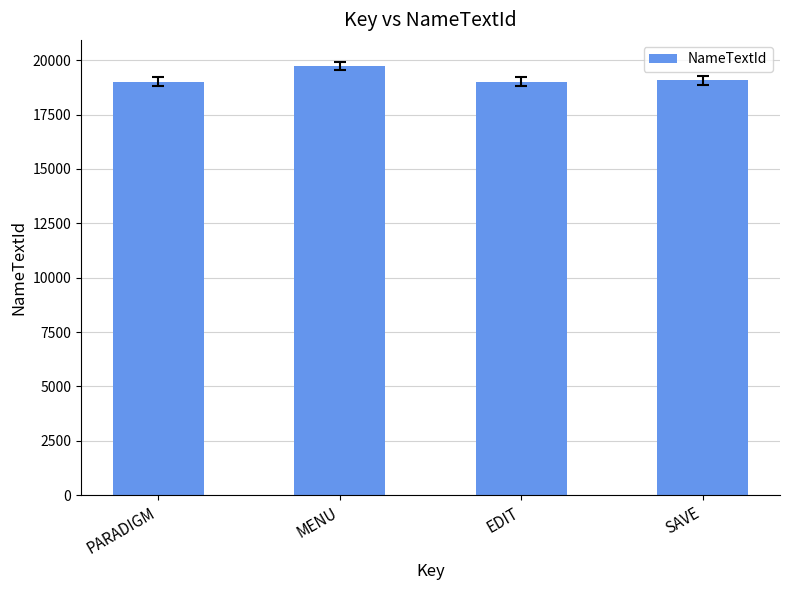

What is the label of the 1st bar from the right?

SAVE